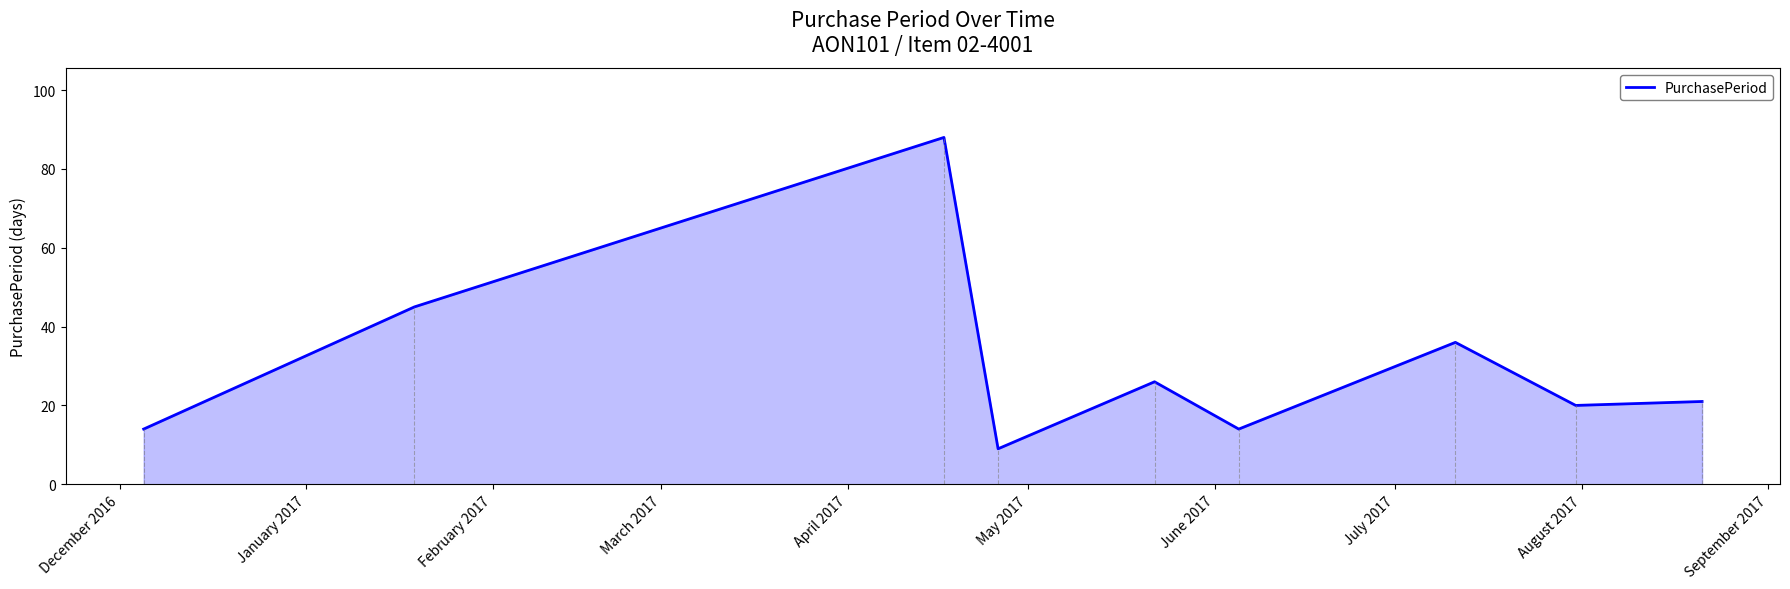

What is the difference between the maximum and minimum values?

79